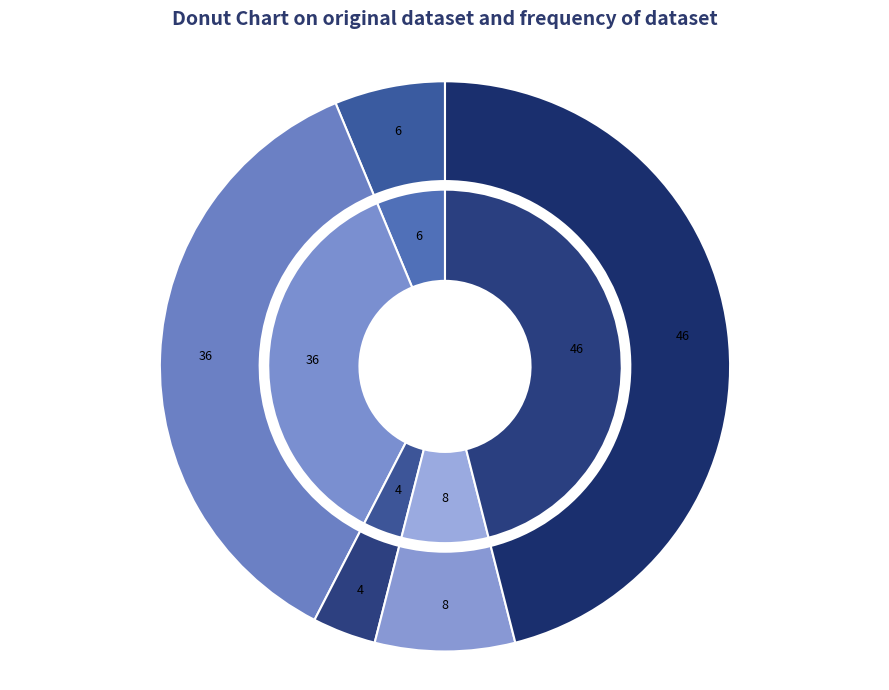

What percentage is NOT represented by CPU_UTIL(%)?

54.0%